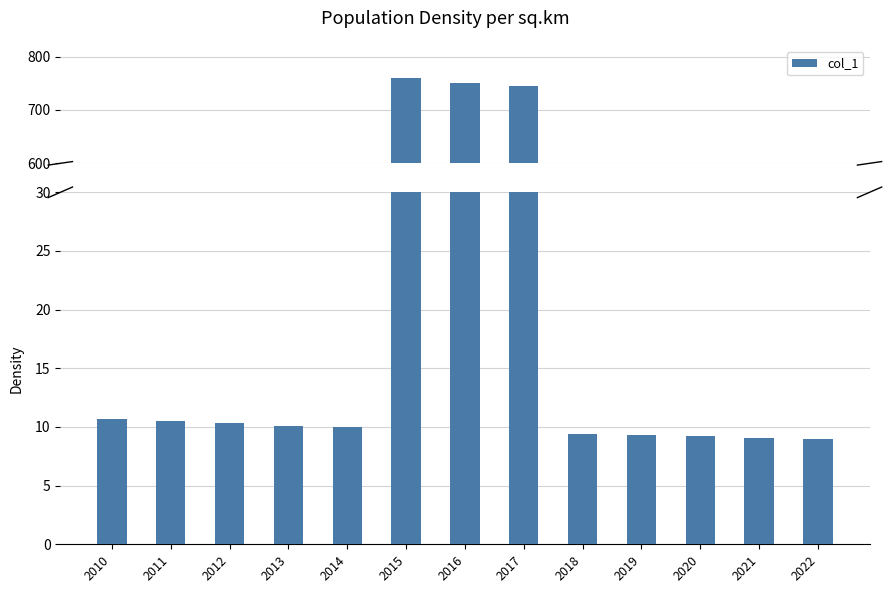

What is the difference between the maximum and minimum values?

750.9